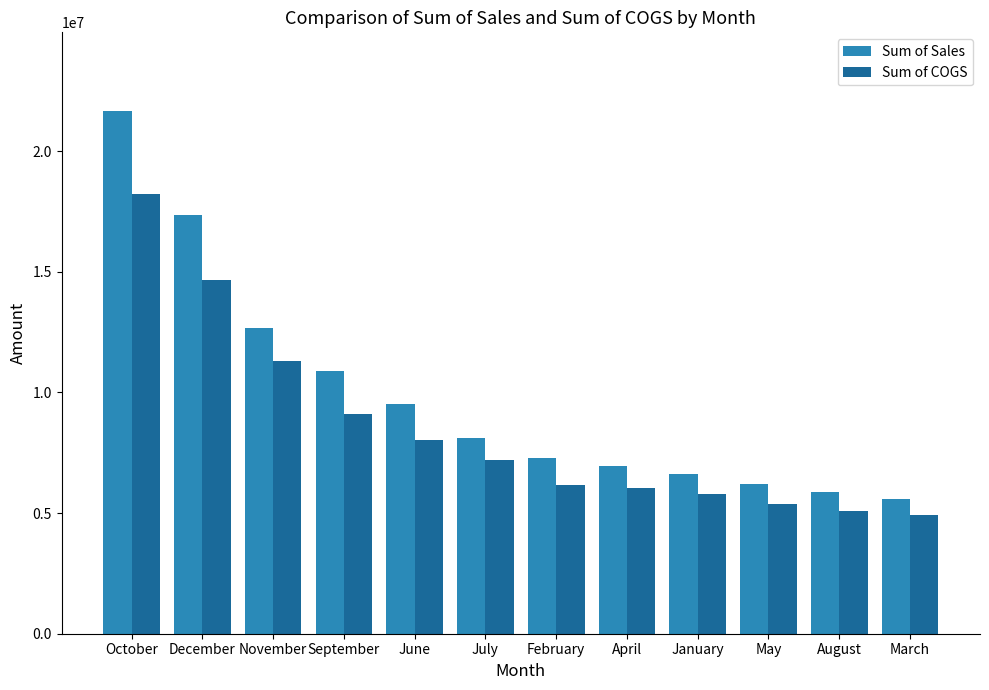

What is the label of the 6th bar from the left?

July